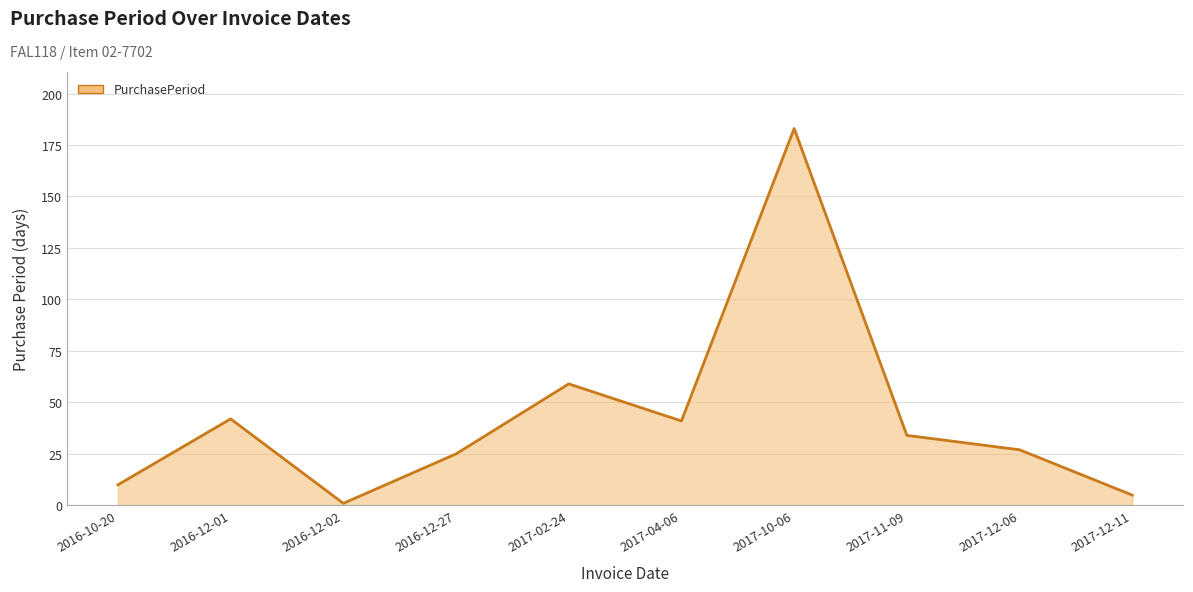

What position from the left is 2017-02-24?

5